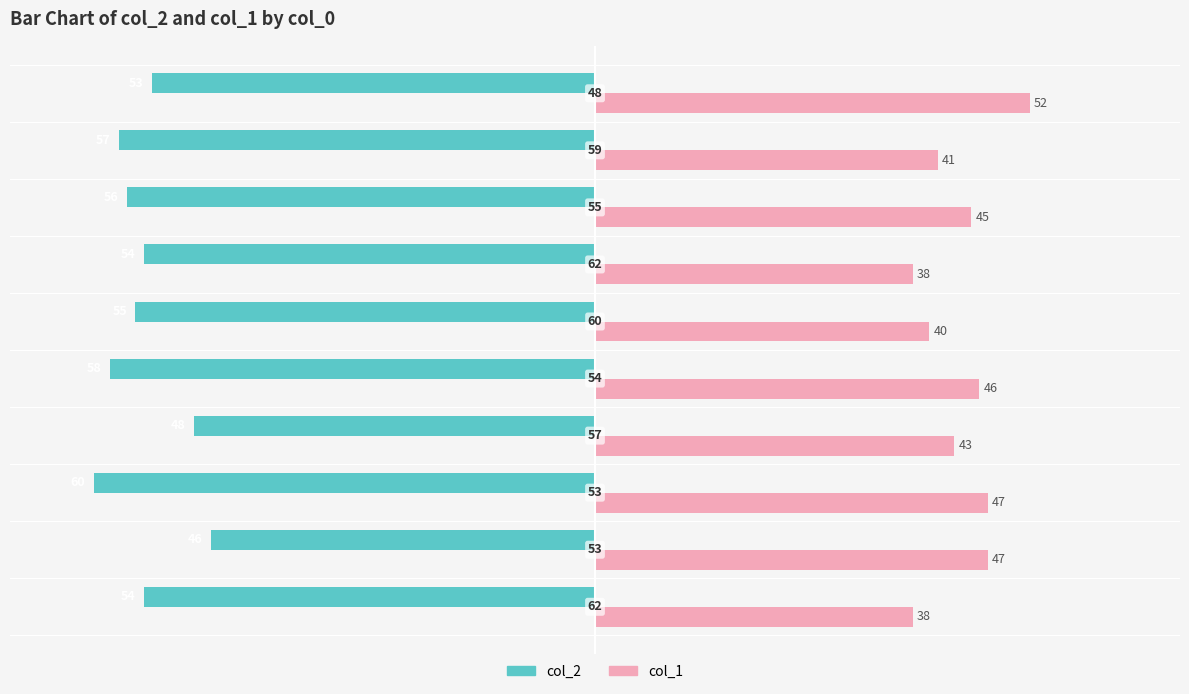

What are all the series names shown in the legend?

col_2, col_1